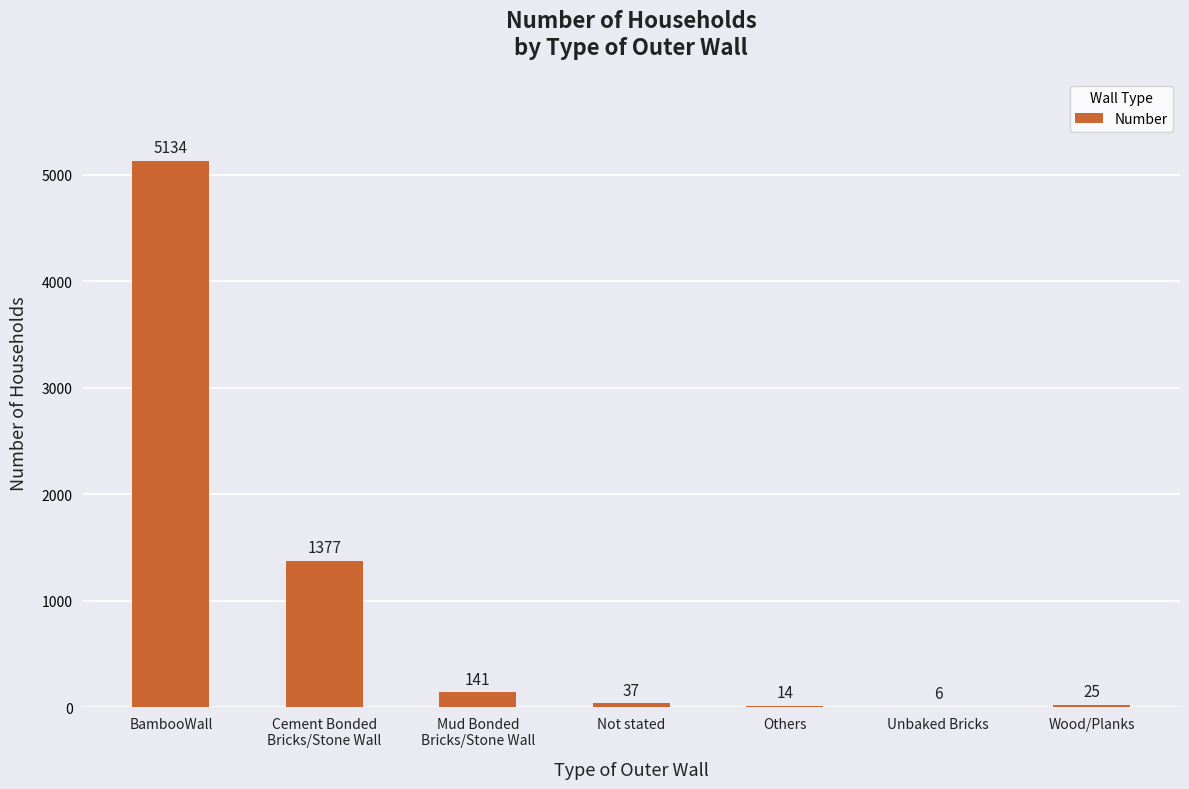

Which category has the highest value across all series?

BambooWall